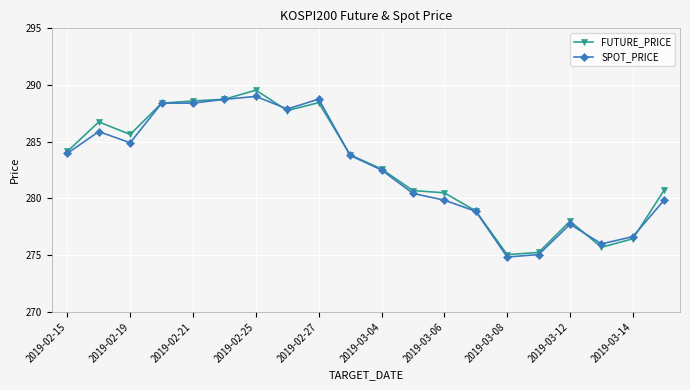

What is the lowest value of the SPOT_PRICE series?

274.8